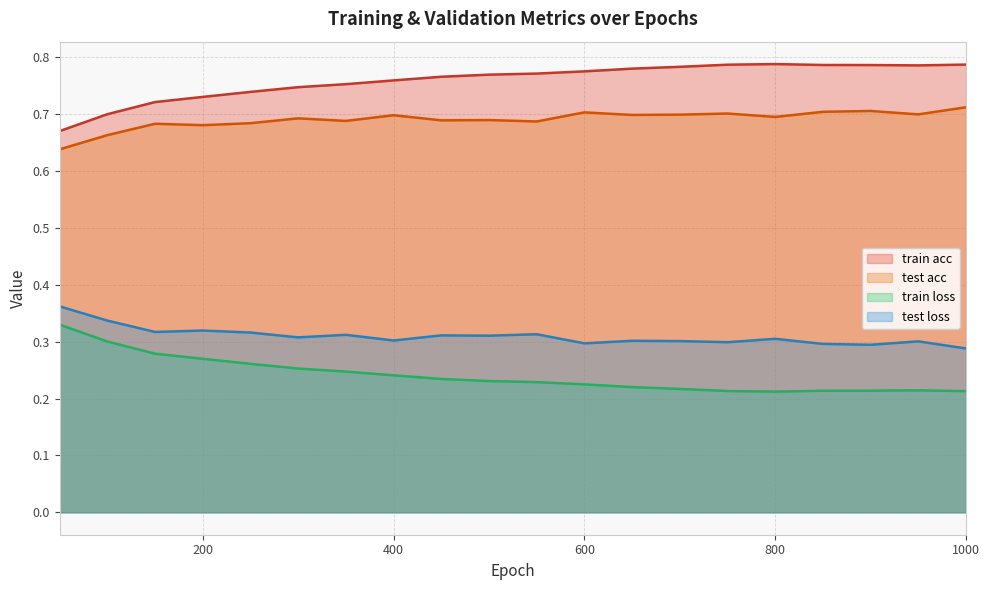

How many train loss values are between 0 and 1?

20